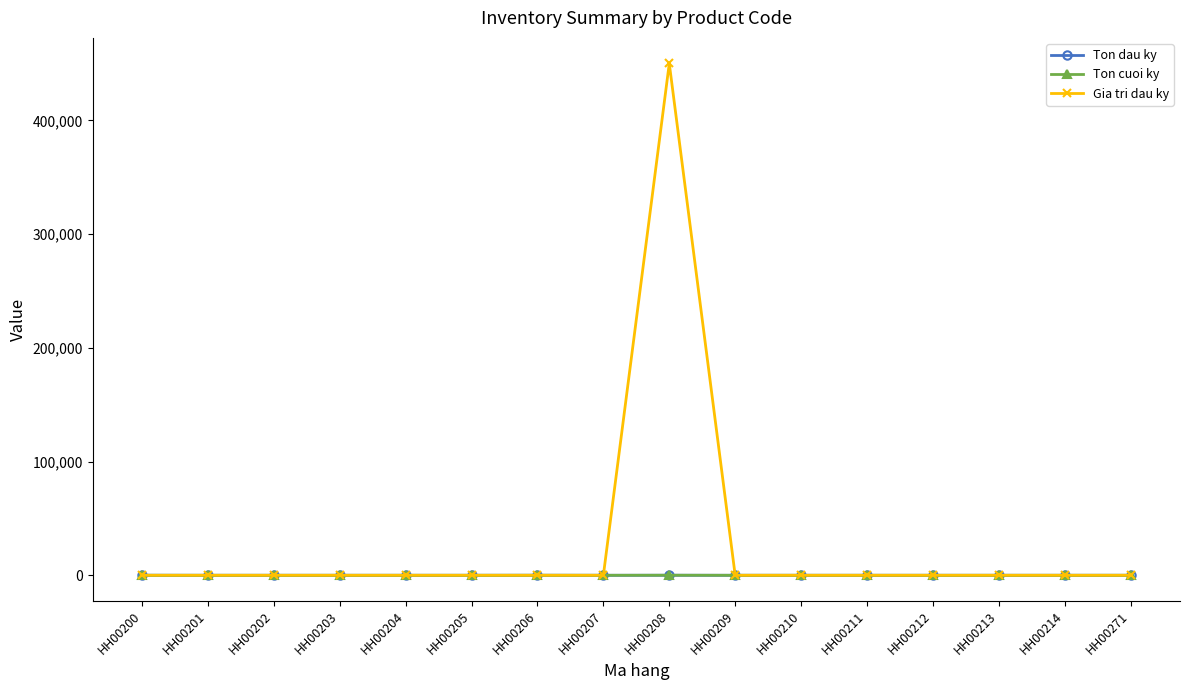

Is this an area chart (filled region under the line)?

No